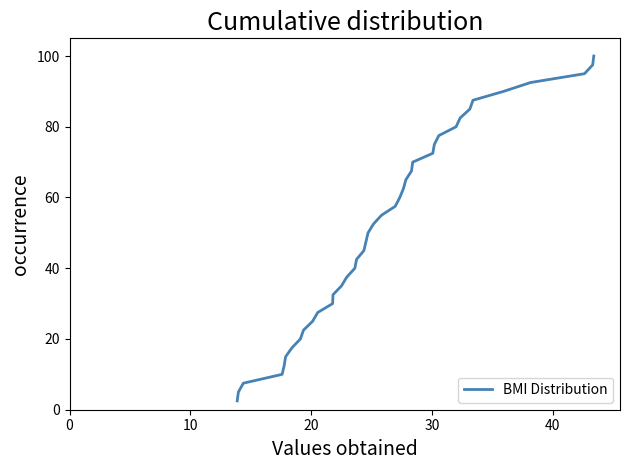

What is the difference between the maximum and minimum values?

97.5